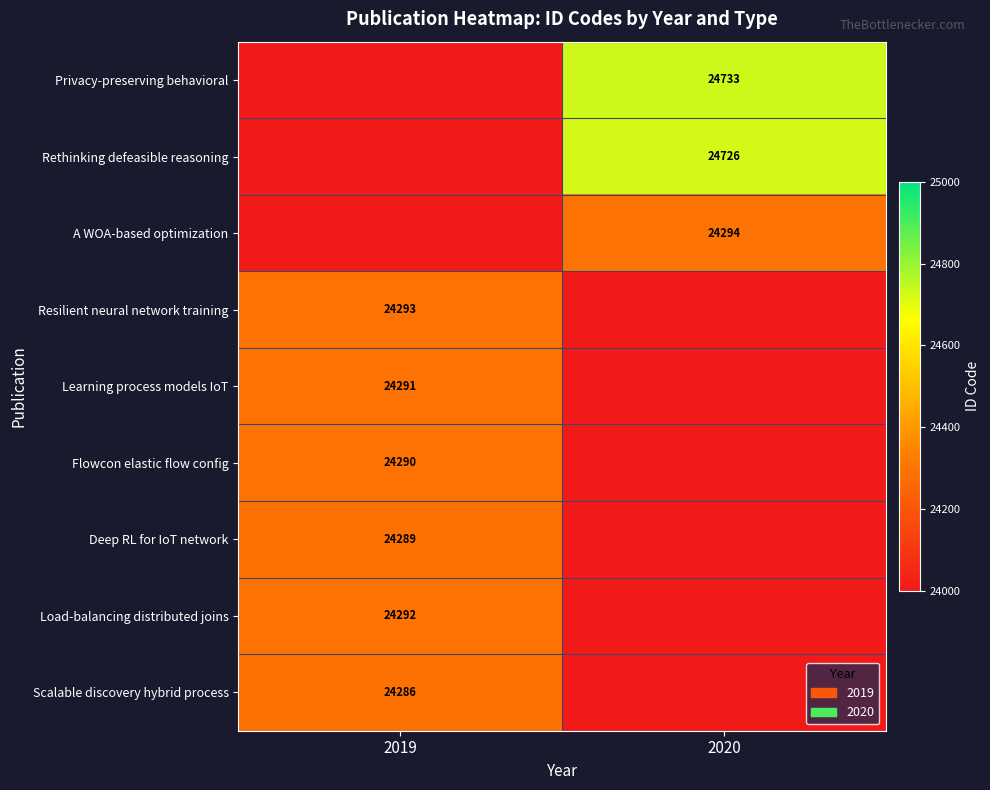

The value of Deep RL for IoT network at 2019 is 24289. True or false?

True